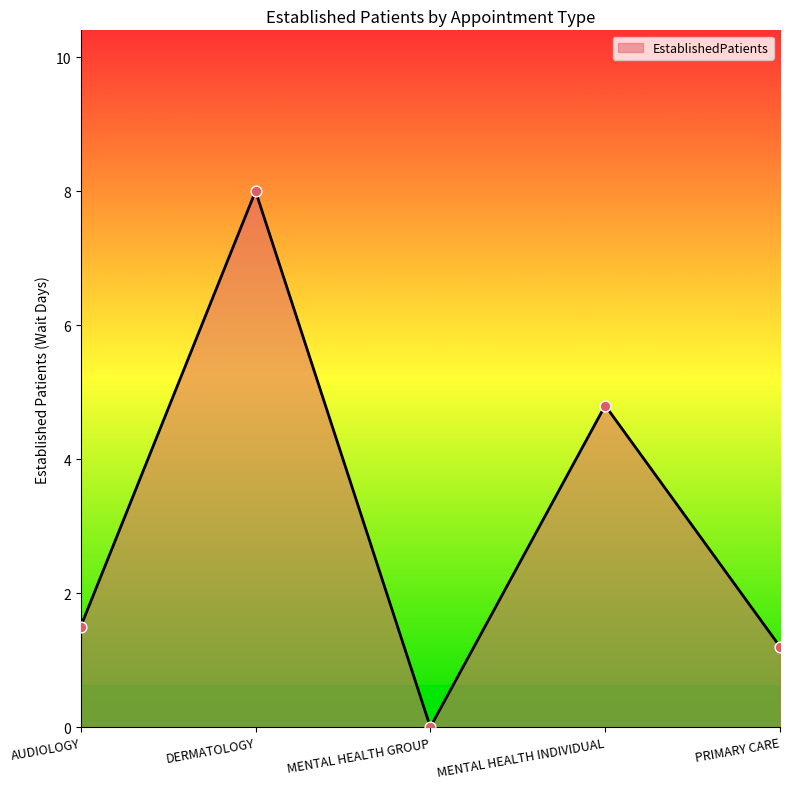

What is the change in value from AUDIOLOGY to MENTAL HEALTH INDIVIDUAL?

+3.3